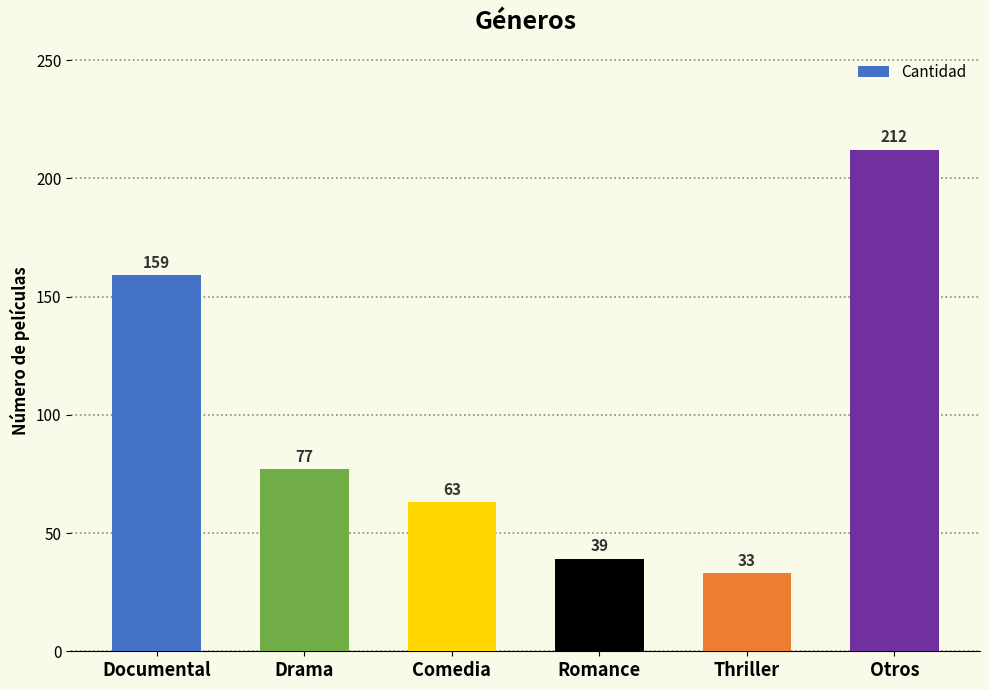

How many data points does each series have?

6